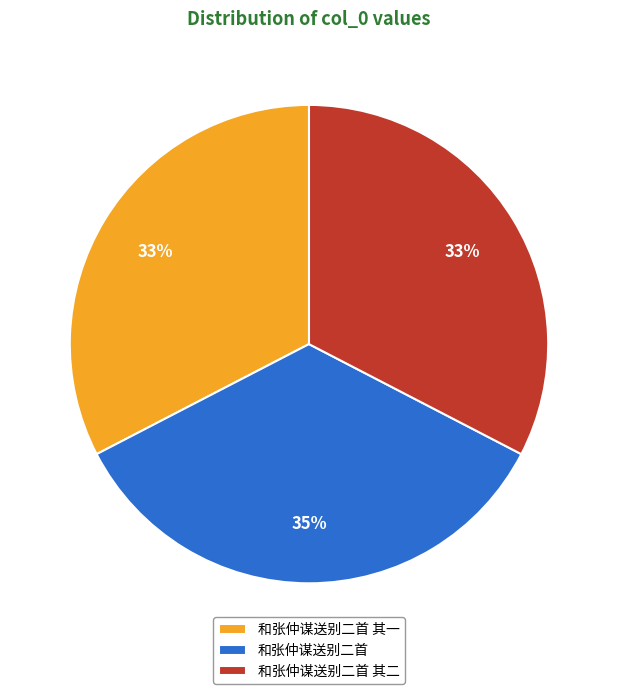

What percentage is the 和张仲谋送别二首 其二 slice, to the nearest percent?

33%